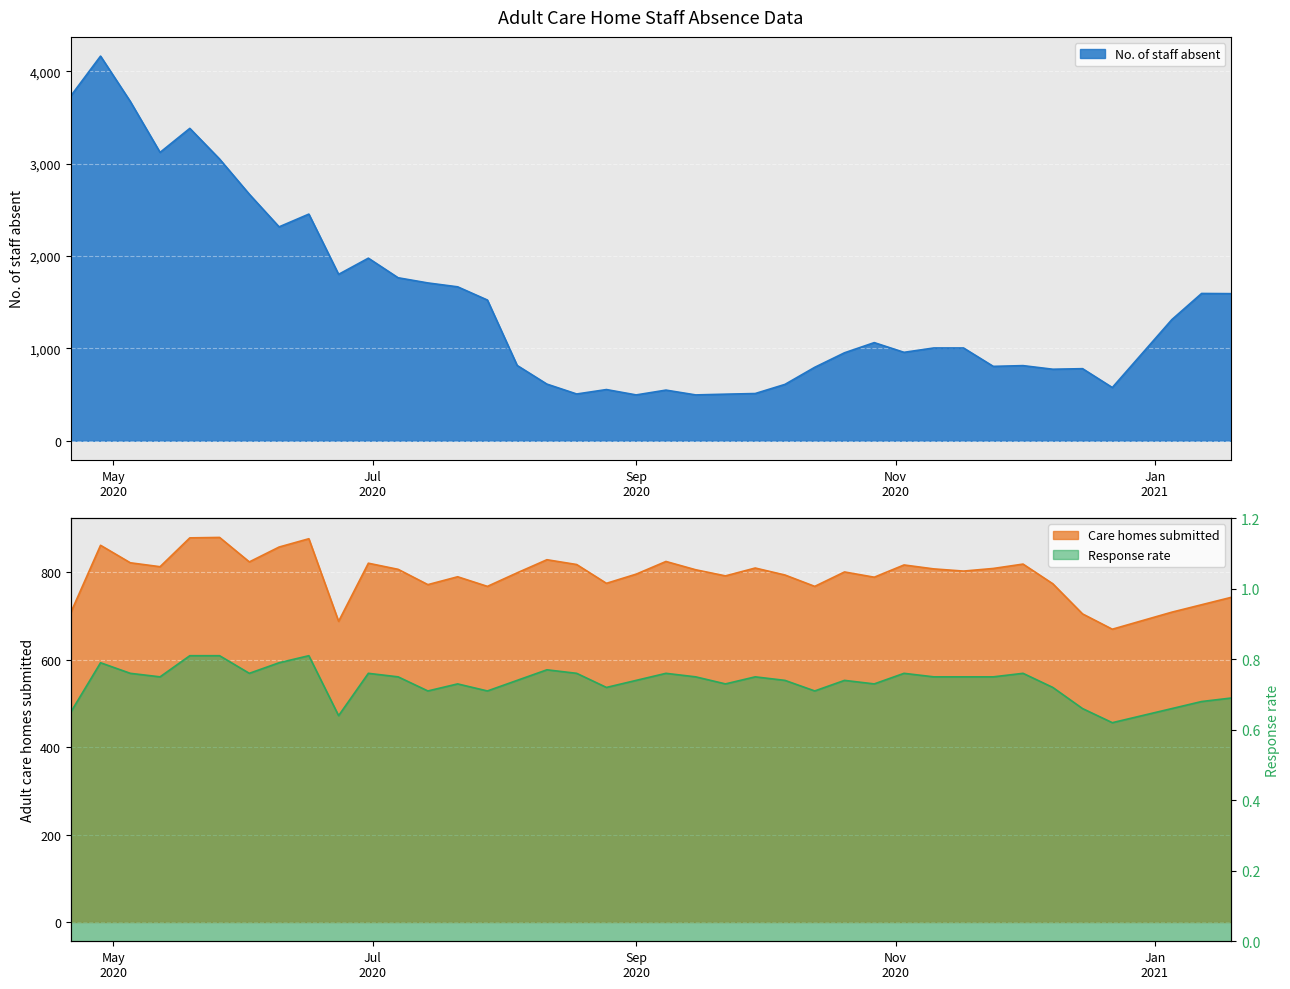

How many lines are shown in the chart?

3